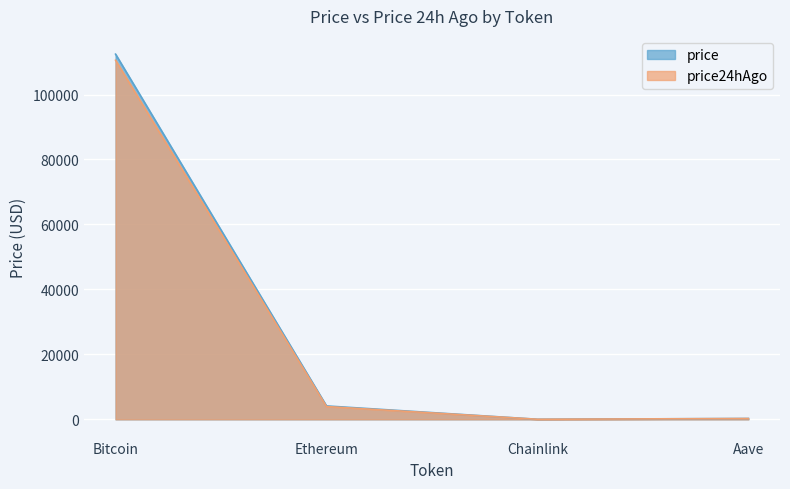

What is the value of the price point at the 2nd from the left?

4121.3